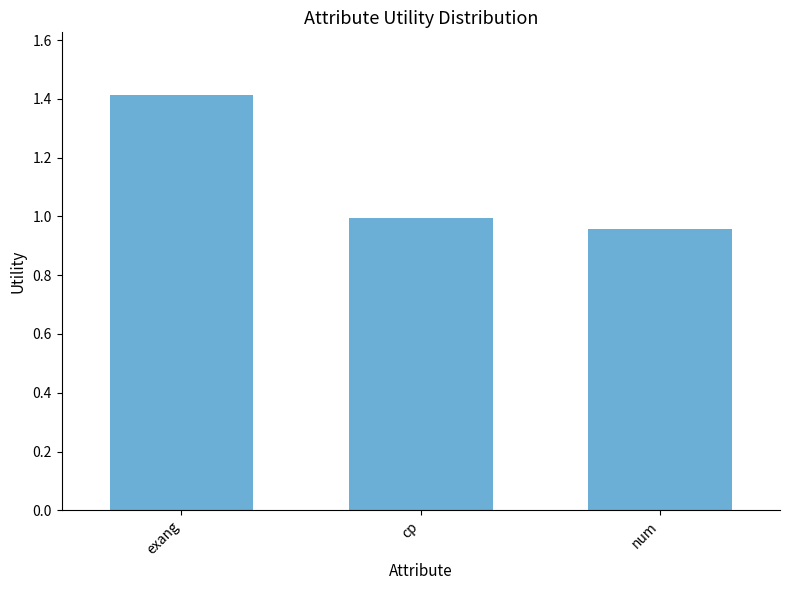

Which label corresponds to the smallest value in the chart?

num